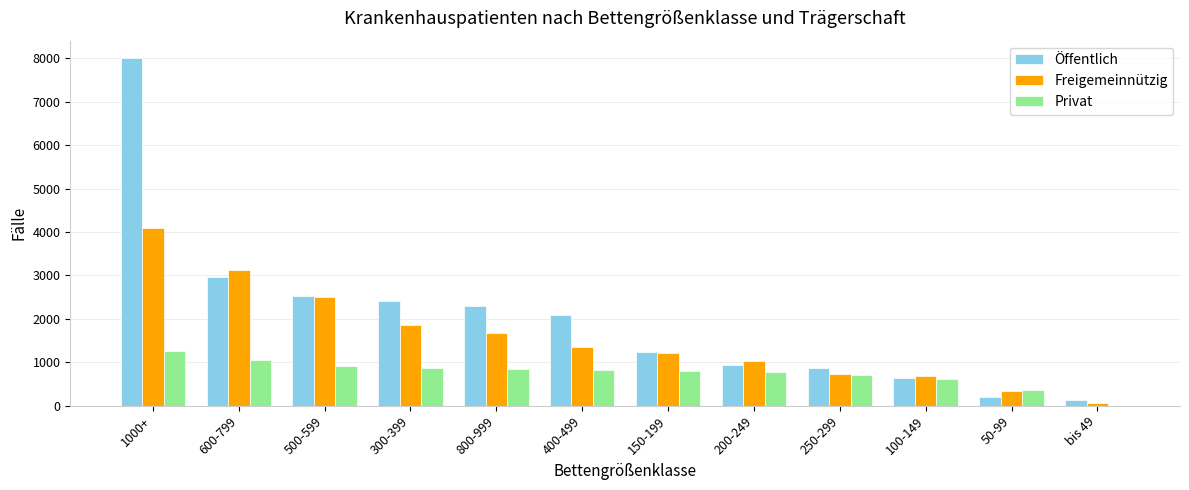

Between 500-599 and bis 49, which series saw the biggest shift?

Freigemeinnützig